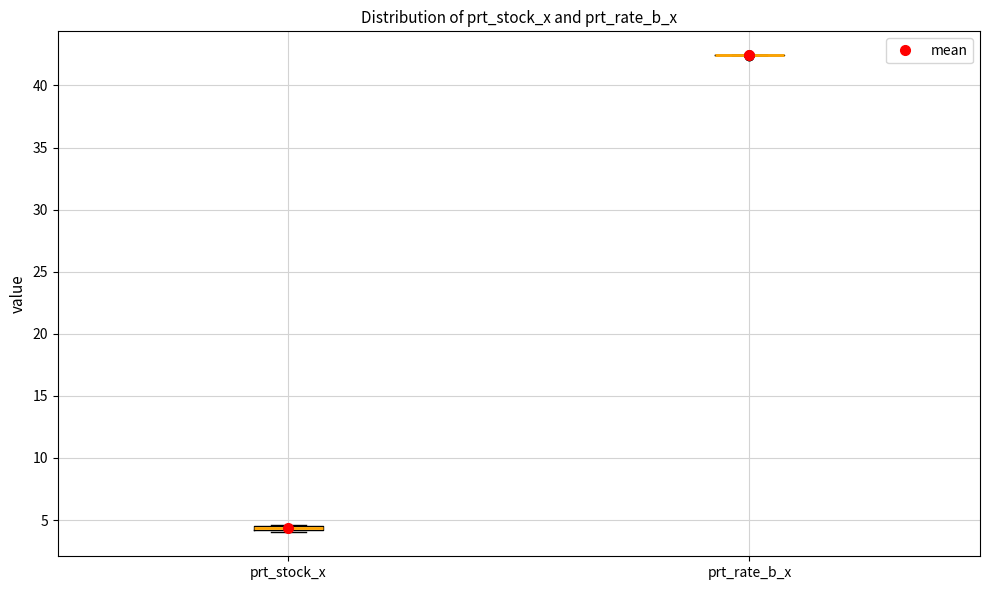

Where is the upper edge of the box for prt_stock_x on the y-axis? The values are not printed on the chart, so give them approximately, as read against the axis.

4.5